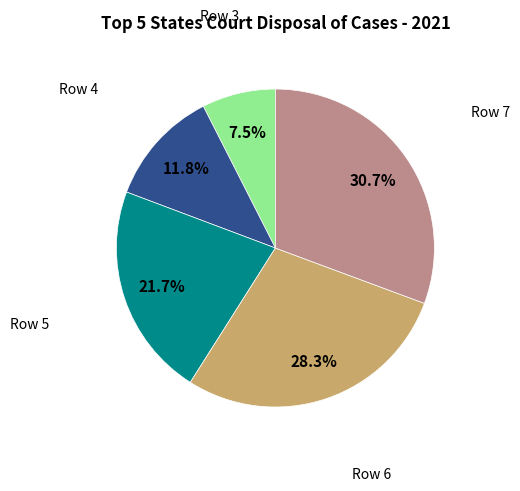

Which has a higher value, Row 3 or Row 7?

Row 7